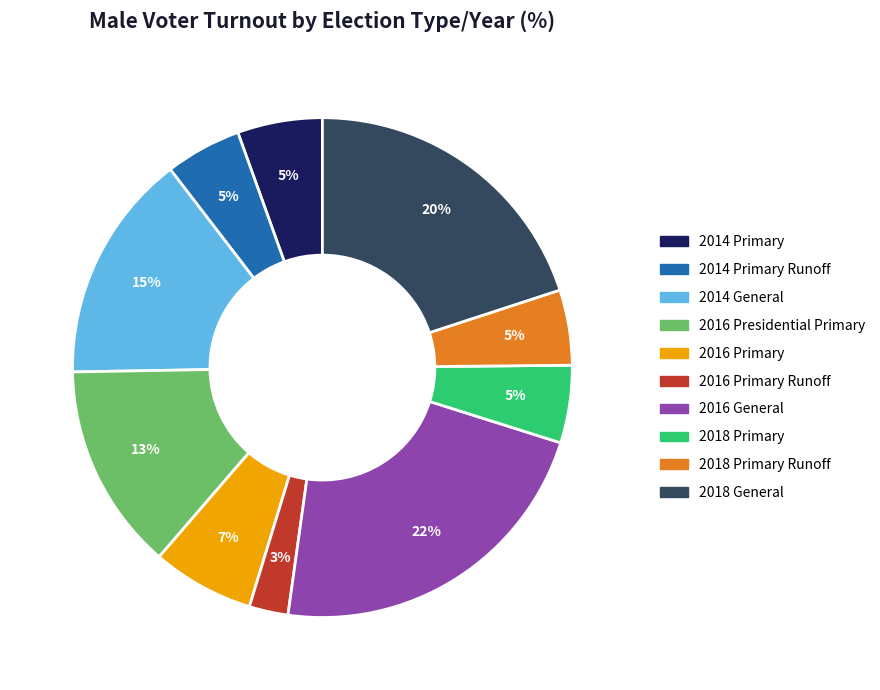

To the nearest percent, what is the average slice percentage?

10%